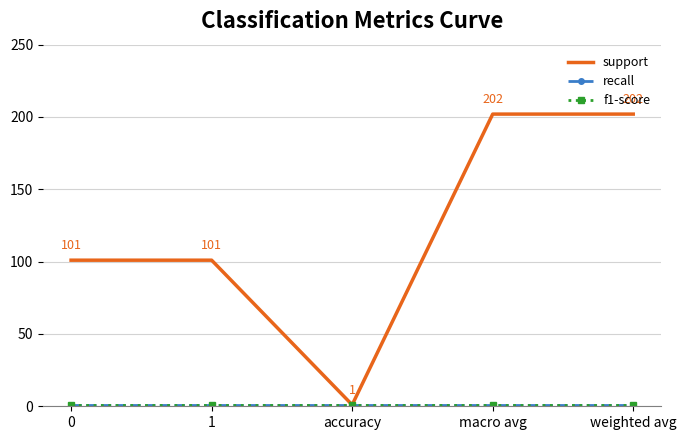

Reading left to right, list all the values displayed in this chart.

support: 0=101	1=101	accuracy=1	macro avg=202	weighted avg=202
recall: 0=1	1=1	accuracy=1	macro avg=1	weighted avg=1
f1-score: 0=1	1=1	accuracy=1	macro avg=1	weighted avg=1